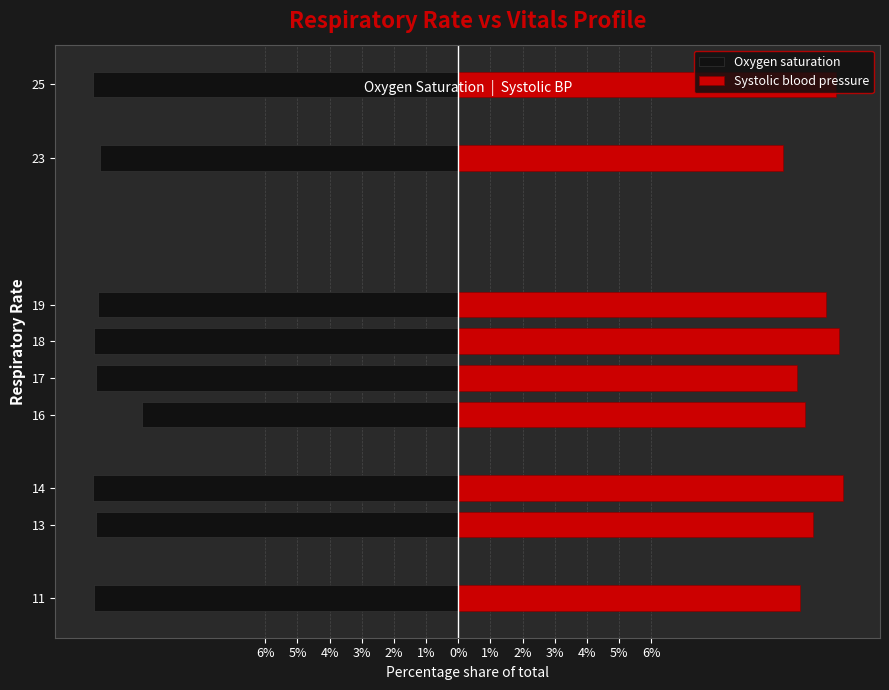

The value of Oxygen saturation at 16 is -15.2. True or false?

False